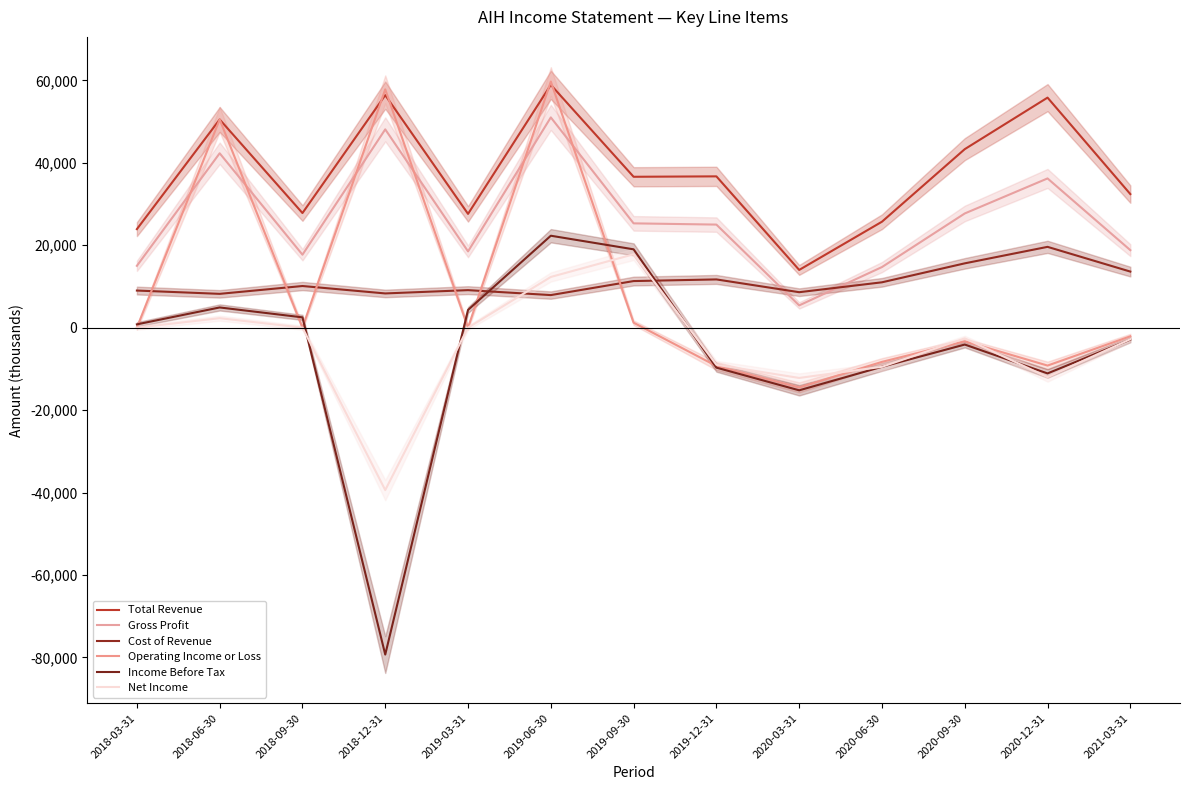

Reading right to left, transcribe all the data shown in this chart.

Total Revenue: 32400	55800	43300	25700	14000	36700	36600	58900	27600	56400	27800	50500	23900
Gross Profit: 18800	36200	27700	14700	5400	25000	25300	51000	18500	48100	17700	42300	15000
Cost of Revenue: 13600	19600	15600	11000	8600	11700	11300	7900	9100	8300	10100	8200	9000
Operating Income or Loss: -2100	-9200	-3300	-8300	-14500	-9300	1200	59700	0	57800	0	50500	0
Income Before Tax: -2900	-11100	-4100	-9500	-15200	-9700	19000	22300	4300	-79300	2500	4900	800
Net Income: -2800	-12000	-2600	-9500	-12200	-9000	17800	12300	0	-39400	0	2300	0